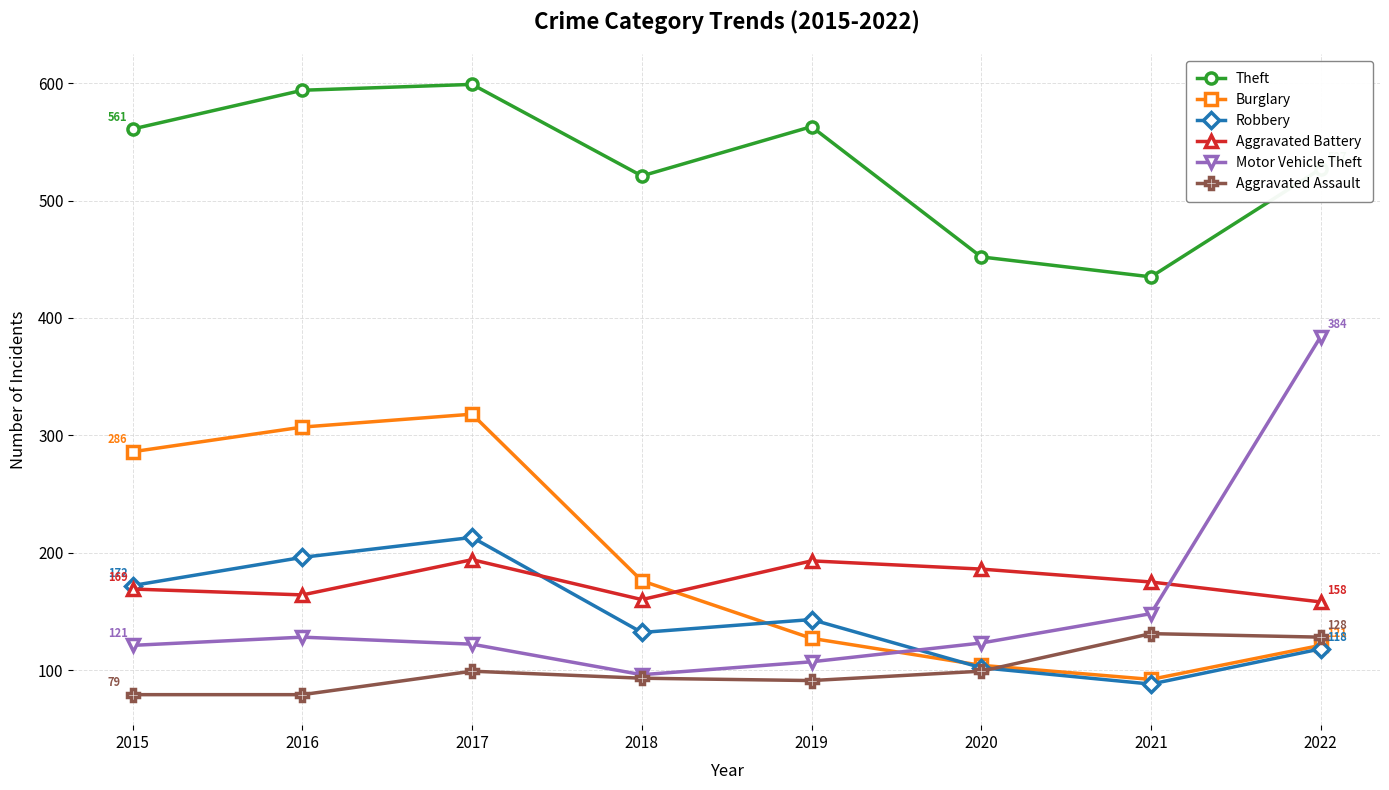

True or false: Theft and Burglary intersect in this chart.

False